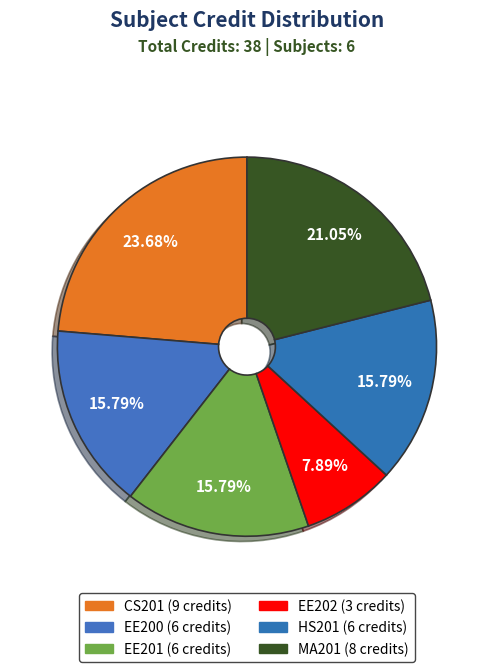

To the nearest percent, what percentage of the pie is EE201?

16%